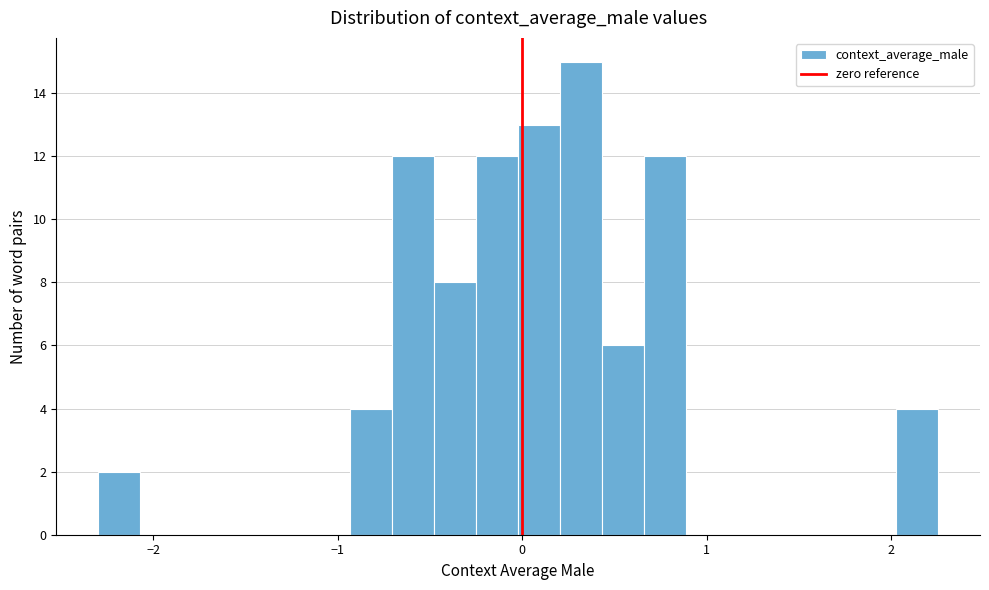

Read against the x-axis, roughly where is the centre of the tallest bar?

0.3